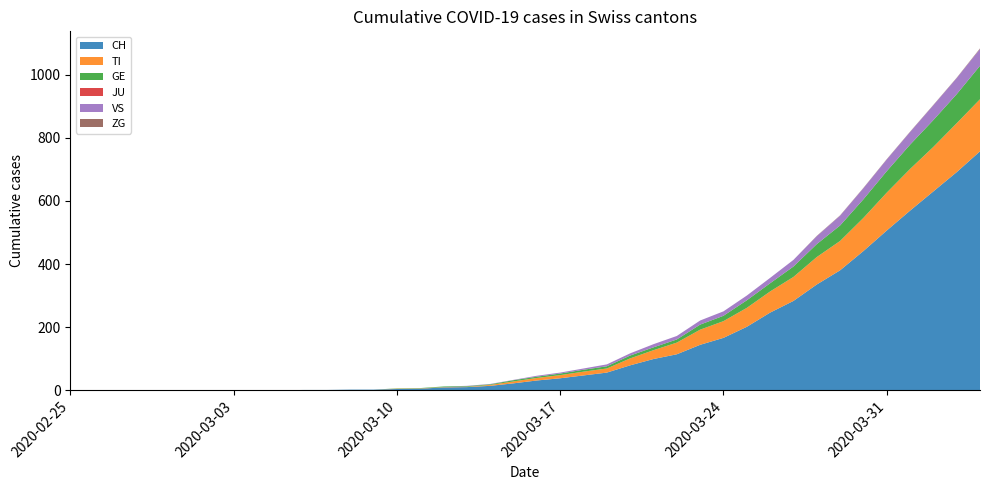

Reading right to left, extract all data points from this chart.

CH: 2020-04-04=757	2020-04-03=691	2020-04-02=630	2020-04-01=569	2020-03-31=506	2020-03-30=441	2020-03-29=380	2020-03-28=335	2020-03-27=283	2020-03-26=246	2020-03-25=201	2020-03-24=166	2020-03-23=144	2020-03-22=114	2020-03-21=99	2020-03-20=79	2020-03-19=56	2020-03-18=47	2020-03-17=38	2020-03-16=31	2020-03-15=22	2020-03-14=14	2020-03-13=10	2020-03-12=9	2020-03-11=5	2020-03-10=4	2020-03-09=2	2020-03-08=2	2020-03-07=1	2020-03-06=1	2020-03-05=0	2020-03-04=0	2020-03-03=0	2020-03-02=0	2020-03-01=0	2020-02-29=0	2020-02-28=0	2020-02-27=0	2020-02-26=0	2020-02-25=0
TI: 2020-04-04=165	2020-04-03=155	2020-04-02=141	2020-04-01=132	2020-03-31=120	2020-03-30=105	2020-03-29=93	2020-03-28=87	2020-03-27=76	2020-03-26=67	2020-03-25=60	2020-03-24=53	2020-03-23=48	2020-03-22=37	2020-03-21=28	2020-03-20=22	2020-03-19=13	2020-03-18=12	2020-03-17=10	2020-03-16=8	2020-03-15=6	2020-03-14=3	2020-03-13=1	2020-03-12=1	2020-03-11=1	2020-03-10=1	2020-03-09=0	2020-03-08=0	2020-03-07=0	2020-03-06=0	2020-03-05=0	2020-03-04=0	2020-03-03=0	2020-03-02=0	2020-03-01=0	2020-02-29=0	2020-02-28=0	2020-02-27=0	2020-02-26=0	2020-02-25=0
GE: 2020-04-04=106	2020-04-03=92	2020-04-02=85	2020-04-01=77	2020-03-31=68	2020-03-30=59	2020-03-29=49	2020-03-28=41	2020-03-27=33	2020-03-26=26	2020-03-25=24	2020-03-24=17	2020-03-23=16	2020-03-22=10	2020-03-21=9	2020-03-20=9	2020-03-19=7	2020-03-18=6	2020-03-17=5	2020-03-16=4	2020-03-15=4	2020-03-14=2	2020-03-13=2	2020-03-12=2	2020-03-11=1	2020-03-10=1	2020-03-09=0	2020-03-08=0	2020-03-07=0	2020-03-06=0	2020-03-05=0	2020-03-04=0	2020-03-03=0	2020-03-02=0	2020-03-01=0	2020-02-29=0	2020-02-28=0	2020-02-27=0	2020-02-26=0	2020-02-25=0
JU: 2020-04-04=0	2020-04-03=0	2020-04-02=0	2020-04-01=0	2020-03-31=0	2020-03-30=0	2020-03-29=0	2020-03-28=0	2020-03-27=0	2020-03-26=0	2020-03-25=0	2020-03-24=0	2020-03-23=0	2020-03-22=0	2020-03-21=0	2020-03-20=0	2020-03-19=0	2020-03-18=0	2020-03-17=0	2020-03-16=0	2020-03-15=0	2020-03-14=0	2020-03-13=0	2020-03-12=0	2020-03-11=0	2020-03-10=0	2020-03-09=0	2020-03-08=0	2020-03-07=0	2020-03-06=0	2020-03-05=0	2020-03-04=0	2020-03-03=0	2020-03-02=0	2020-03-01=0	2020-02-29=0	2020-02-28=0	2020-02-27=0	2020-02-26=0	2020-02-25=0
VS: 2020-04-04=53	2020-04-03=51	2020-04-02=47	2020-04-01=40	2020-03-31=37	2020-03-30=35	2020-03-29=31	2020-03-28=25	2020-03-27=21	2020-03-26=17	2020-03-25=15	2020-03-24=14	2020-03-23=13	2020-03-22=11	2020-03-21=10	2020-03-20=7	2020-03-19=6	2020-03-18=4	2020-03-17=3	2020-03-16=3	2020-03-15=1	2020-03-14=1	2020-03-13=1	2020-03-12=0	2020-03-11=0	2020-03-10=0	2020-03-09=0	2020-03-08=0	2020-03-07=0	2020-03-06=0	2020-03-05=0	2020-03-04=0	2020-03-03=0	2020-03-02=0	2020-03-01=0	2020-02-29=0	2020-02-28=0	2020-02-27=0	2020-02-26=0	2020-02-25=0
ZG: 2020-04-04=2	2020-04-03=1	2020-04-02=1	2020-04-01=1	2020-03-31=1	2020-03-30=1	2020-03-29=1	2020-03-28=1	2020-03-27=0	2020-03-26=0	2020-03-25=0	2020-03-24=0	2020-03-23=0	2020-03-22=0	2020-03-21=0	2020-03-20=0	2020-03-19=0	2020-03-18=0	2020-03-17=0	2020-03-16=0	2020-03-15=0	2020-03-14=0	2020-03-13=0	2020-03-12=0	2020-03-11=0	2020-03-10=0	2020-03-09=0	2020-03-08=0	2020-03-07=0	2020-03-06=0	2020-03-05=0	2020-03-04=0	2020-03-03=0	2020-03-02=0	2020-03-01=0	2020-02-29=0	2020-02-28=0	2020-02-27=0	2020-02-26=0	2020-02-25=0